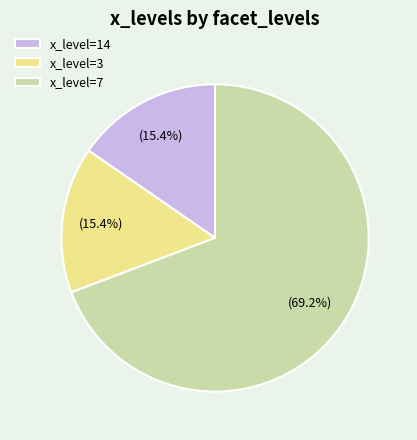

What percentage is NOT represented by x_level=3?

84.6%